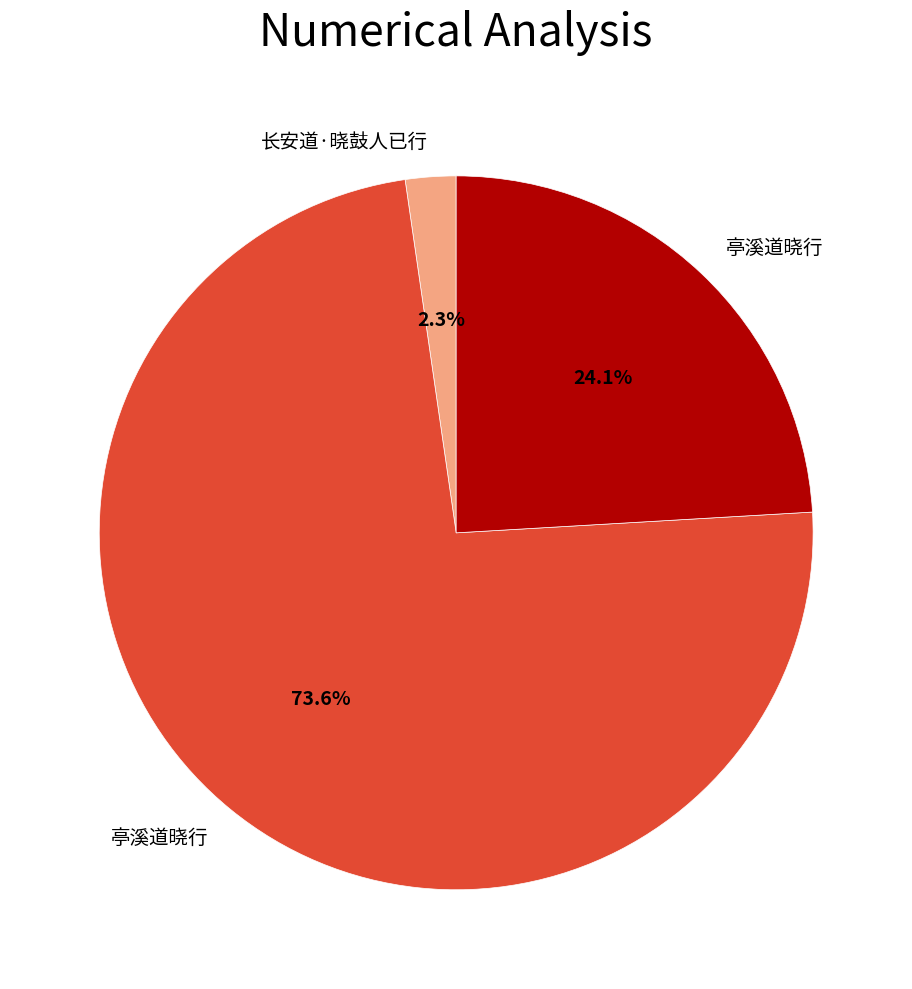

Does any single category account for the majority?

Yes